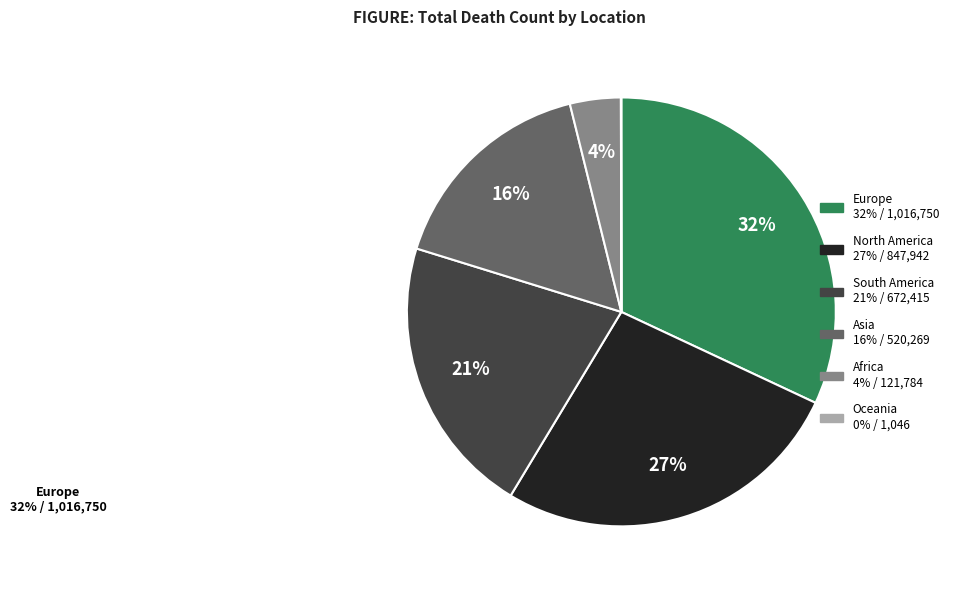

Between Europe and South America, which is larger?

Europe